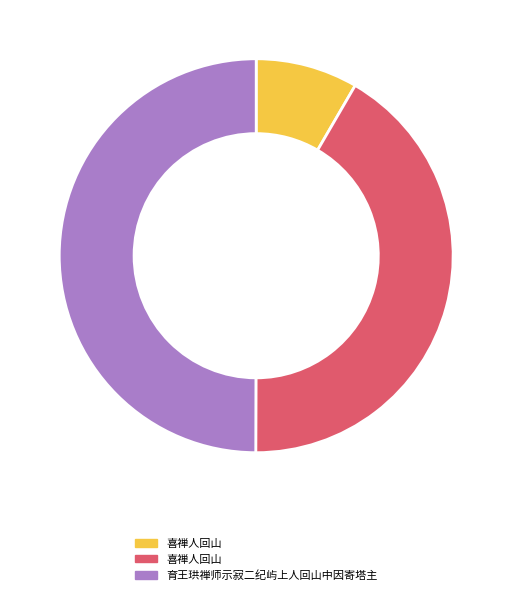

How many segments does this pie chart have?

3